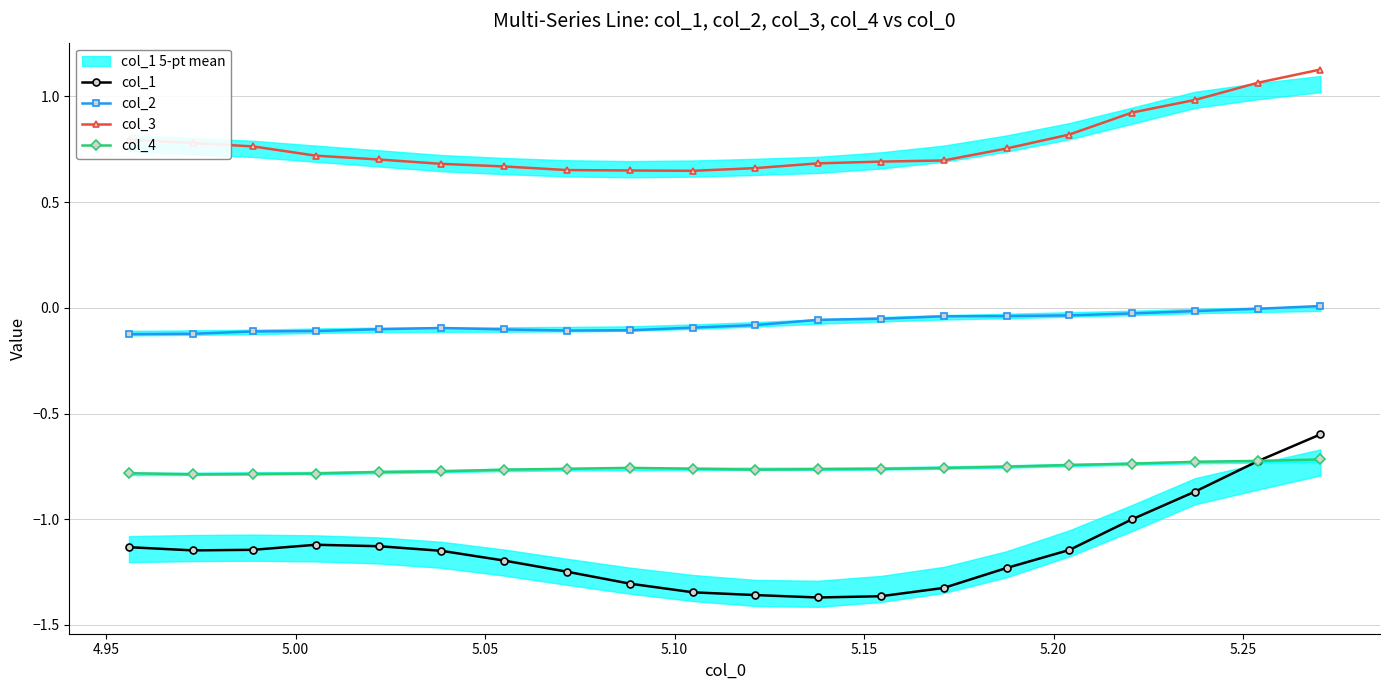

In col_2, how many points are lower than both neighbors (excluding endpoints)?

1